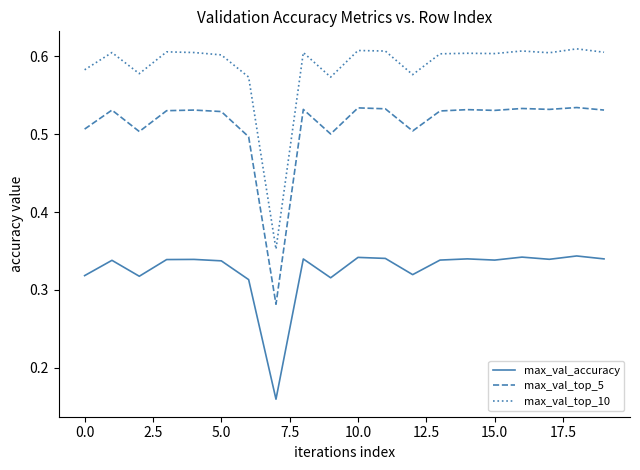

True or false: max_val_top_10 and max_val_accuracy intersect in this chart.

False